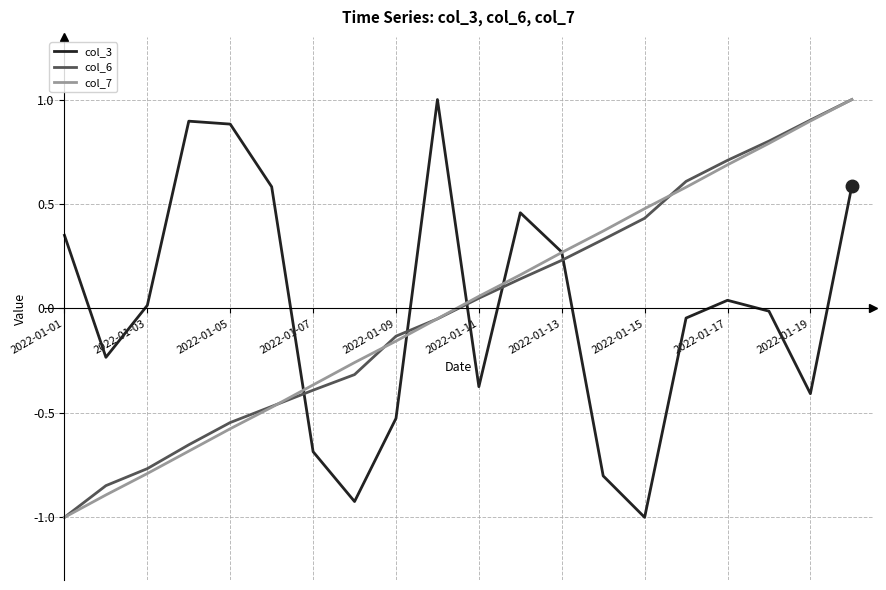

Is this an area chart (filled region under the line)?

No